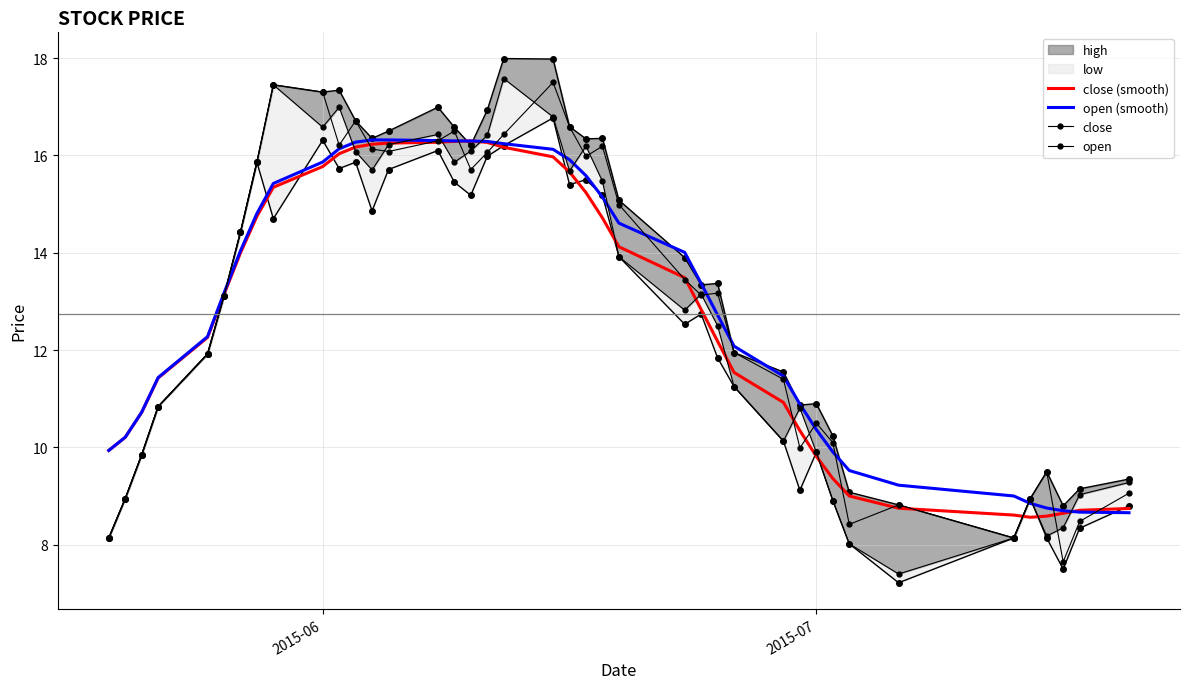

What is the value of the open (smooth) point at the 30th from the left?

10.9